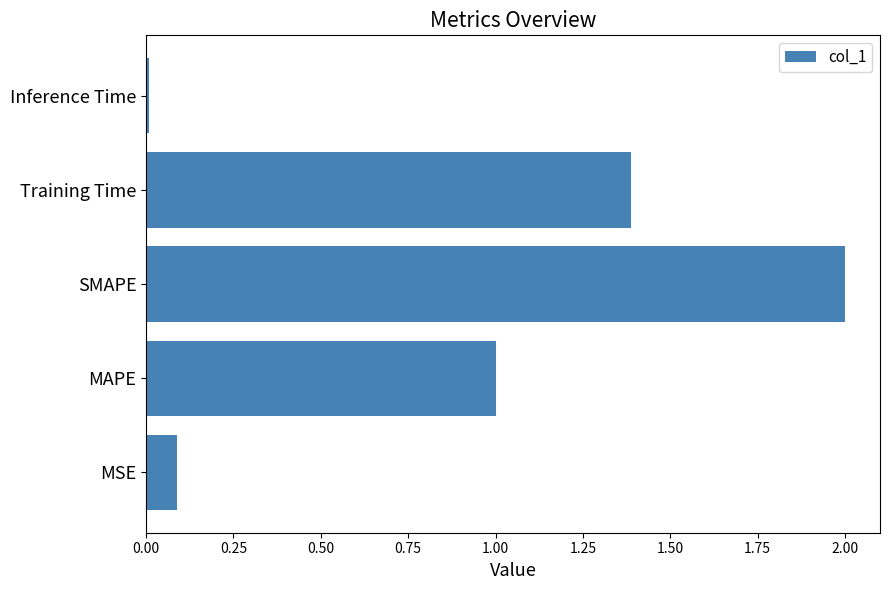

What is the difference between the values at MSE and SMAPE?

1.9